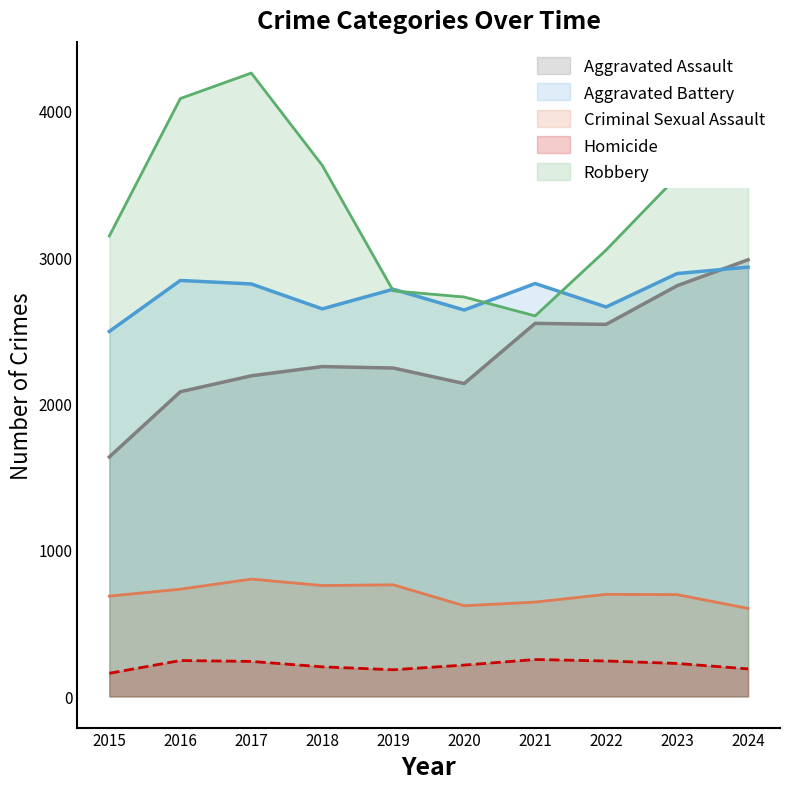

Rank the categories by Homicide value from highest to lowest.

2021, 2016, 2022, 2017, 2023, 2020, 2018, 2024, 2019, 2015